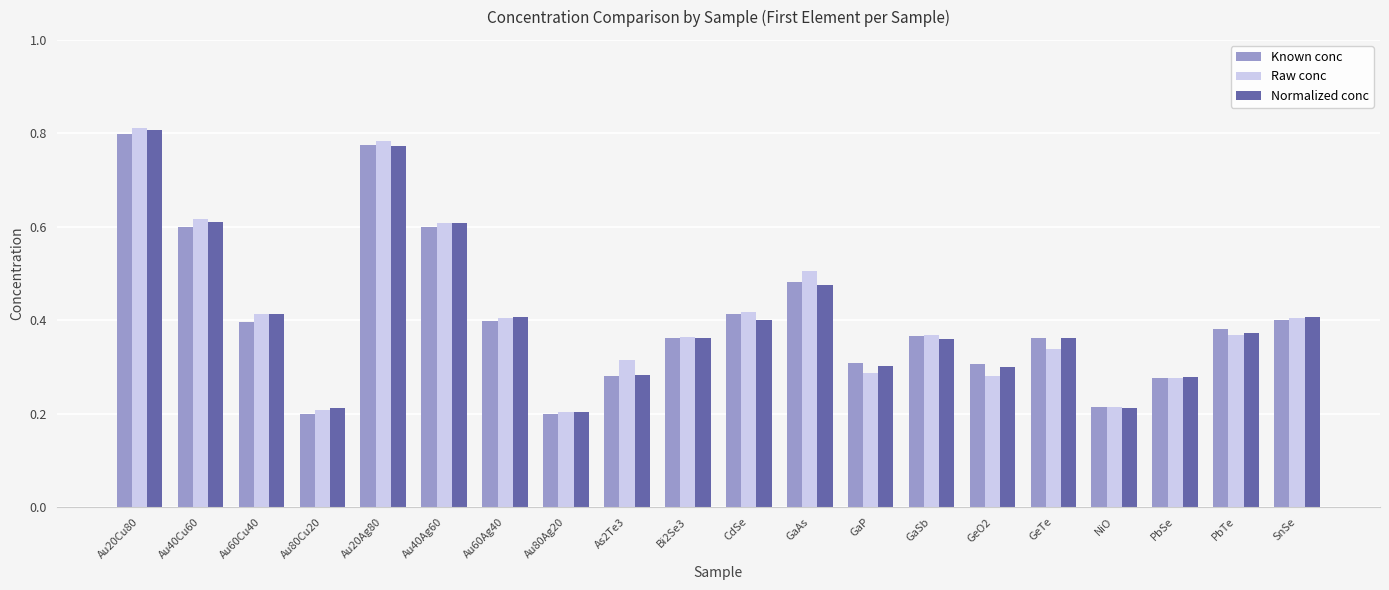

What is the sum of all Normalized conc values?

8.1